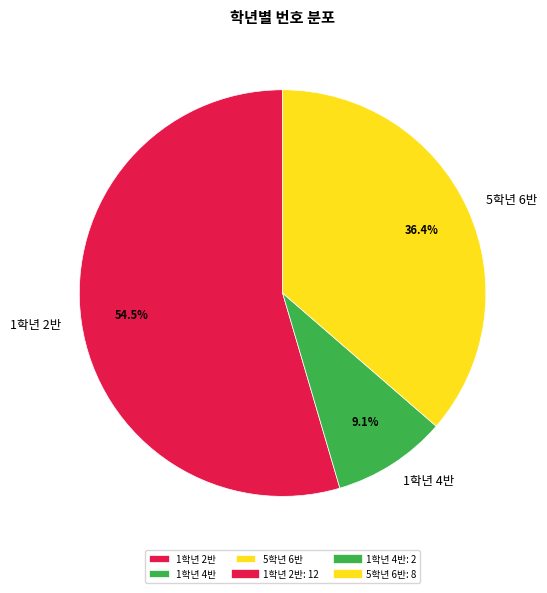

Rank the categories by value from highest to lowest.

1학년 2반, 5학년 6반, 1학년 4반